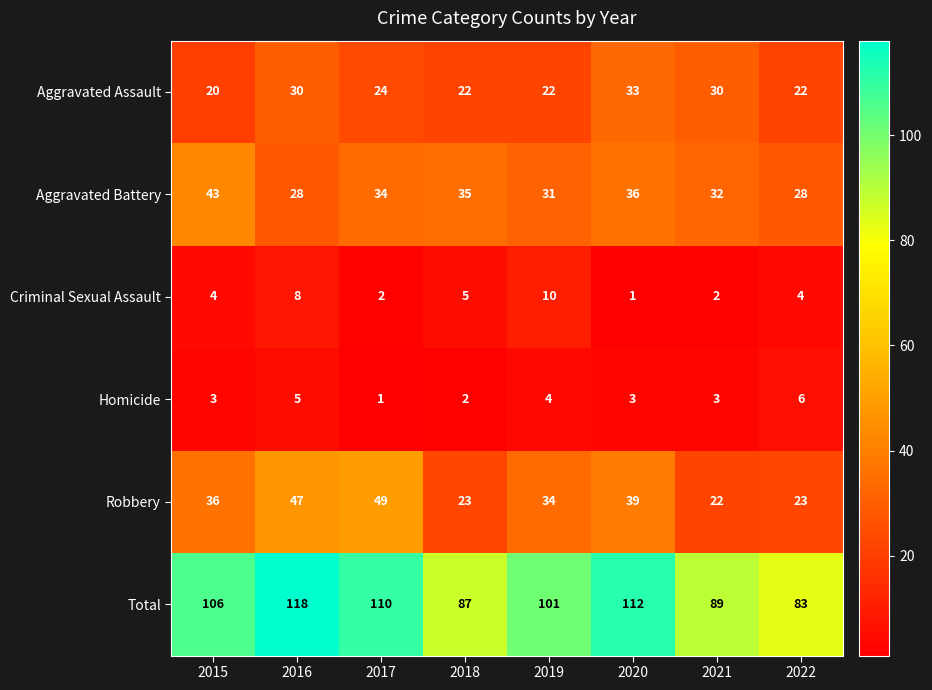

What value does the Homicide series have at 2020?

3